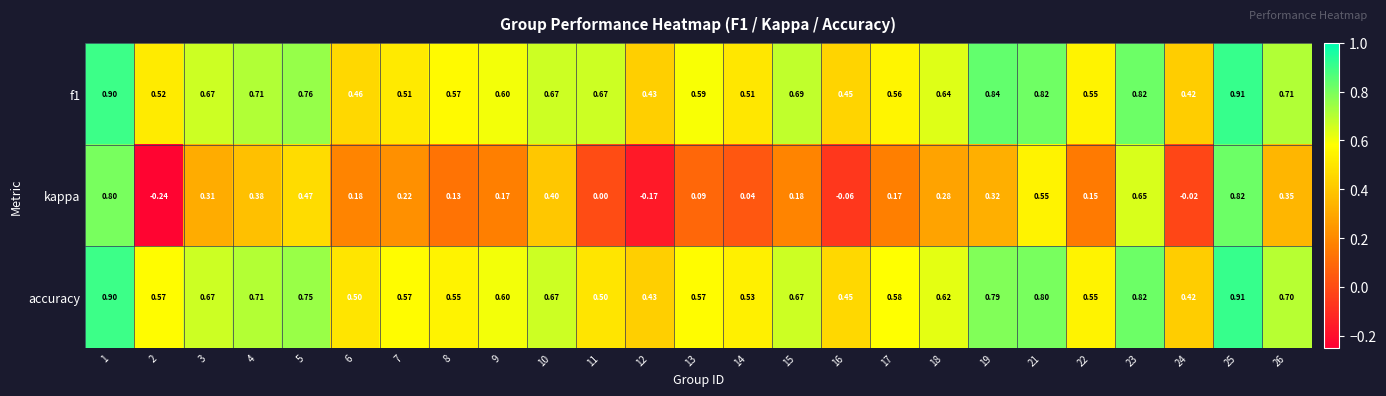

Between 23 and 26, which series saw the biggest shift?

kappa